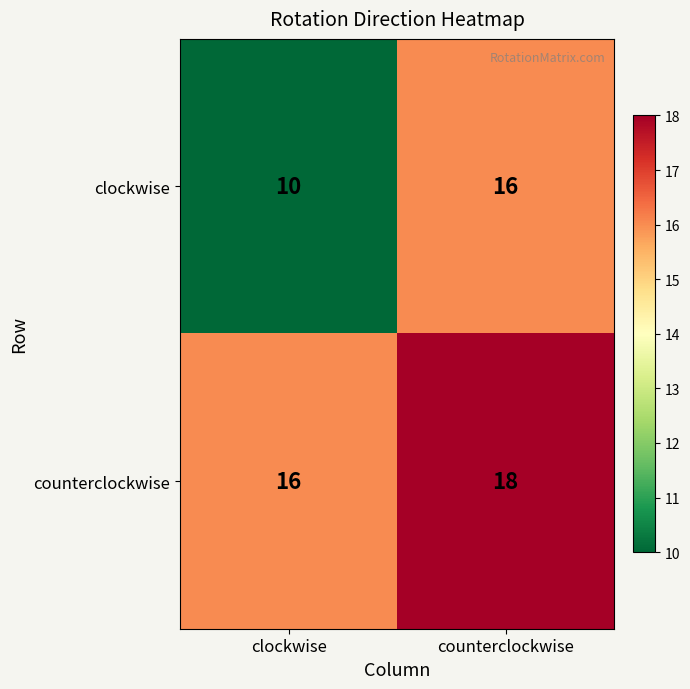

Reading right to left, list all the values displayed in this chart.

clockwise: counterclockwise=16	clockwise=10
counterclockwise: counterclockwise=18	clockwise=16